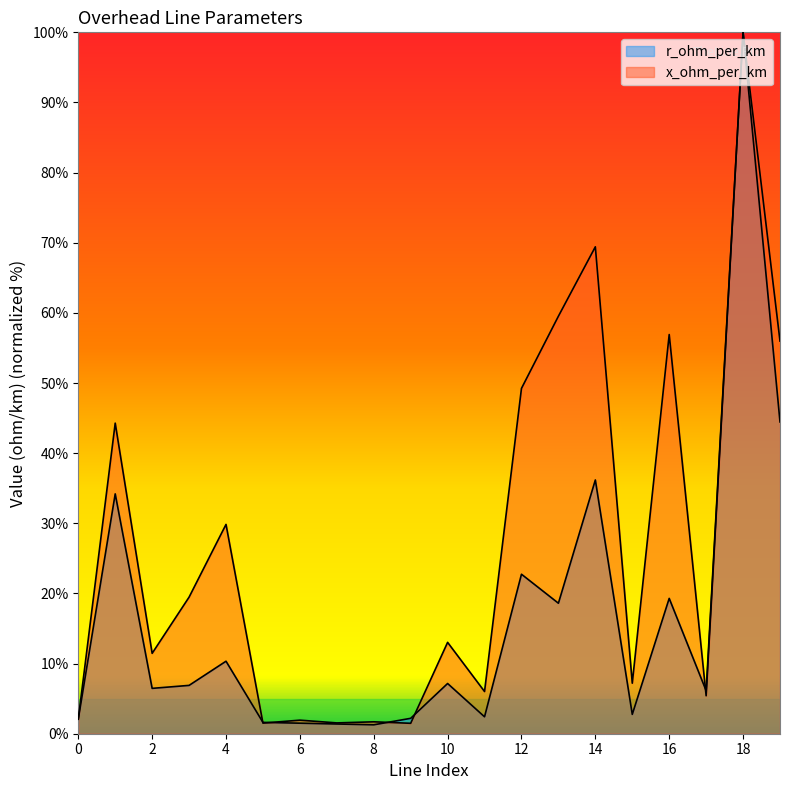

Does the chart display data point markers on the line(s)?

No